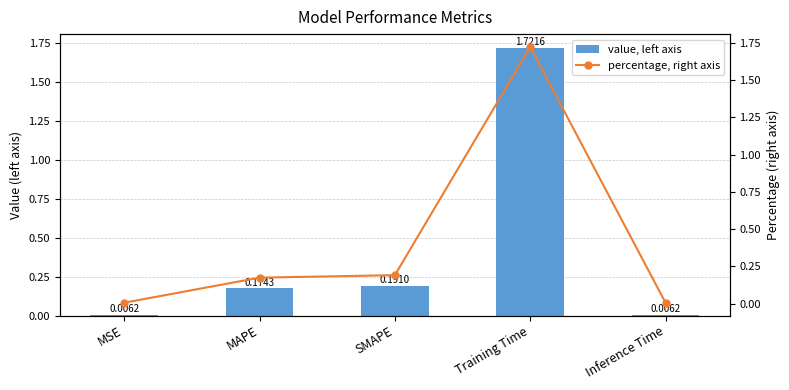

The percentage, right axis series shows 1.7 at Training Time. True or false?

True